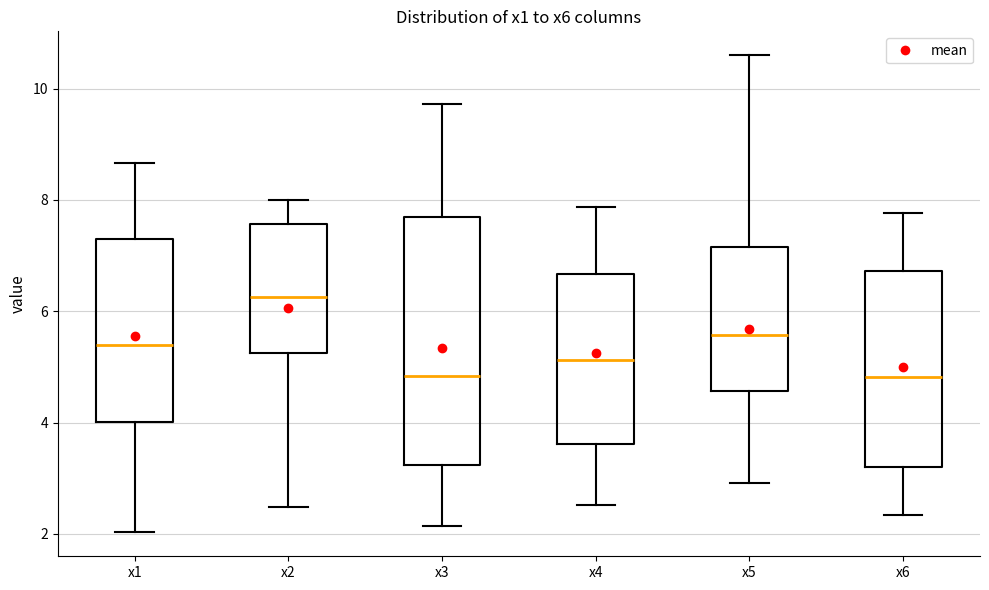

Reading left to right, read every box against the y-axis: the position of its median line, the range the box covers, and the ends of its whiskers. The values are not printed on the chart, so give them approximately, as read against the axis.

x1: median 5.4, box 4.0 to 7.4, whiskers 2.0 to 8.6
x2: median 6.2, box 5.2 to 7.6, whiskers 2.4 to 8.0
x3: median 4.8, box 3.2 to 7.6, whiskers 2.2 to 9.8
x4: median 5.2, box 3.6 to 6.6, whiskers 2.6 to 7.8
x5: median 5.6, box 4.6 to 7.2, whiskers 3.0 to 10.6
x6: median 4.8, box 3.2 to 6.8, whiskers 2.4 to 7.8